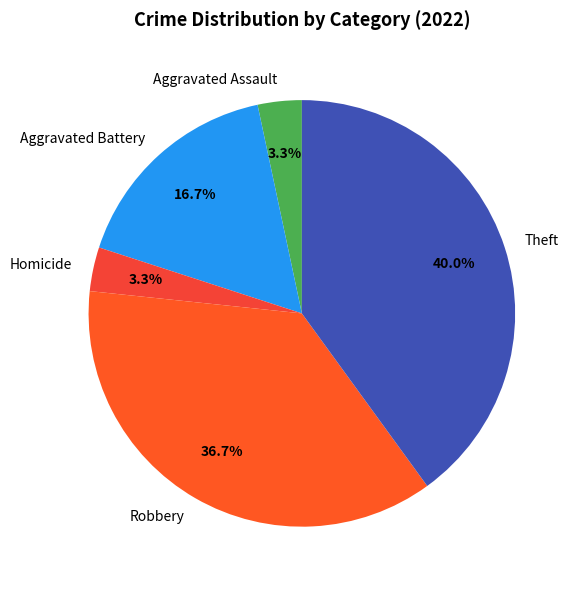

Count the number of slices in the pie.

5